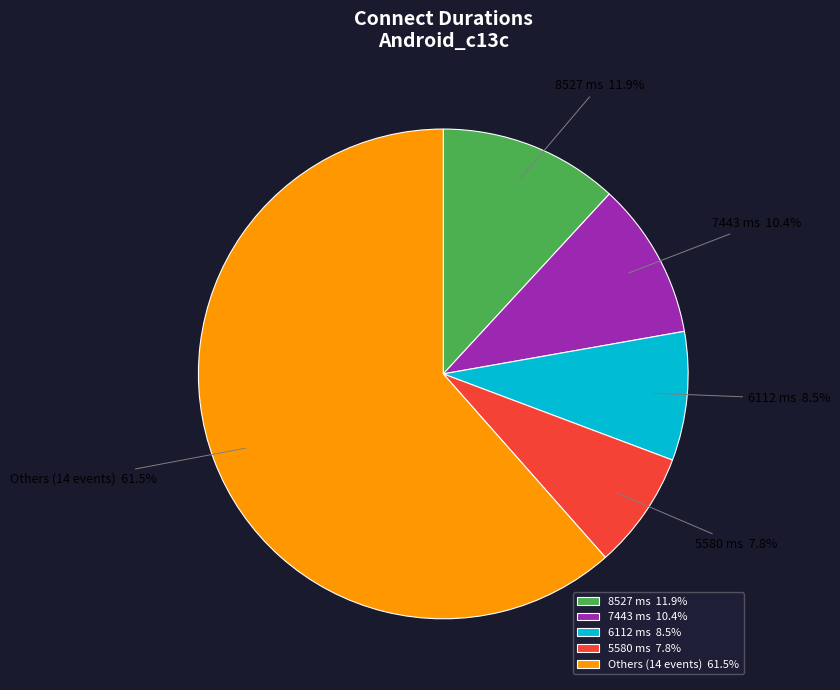

Which has a higher value, Others (14 events) or 5580 ms?

Others (14 events)